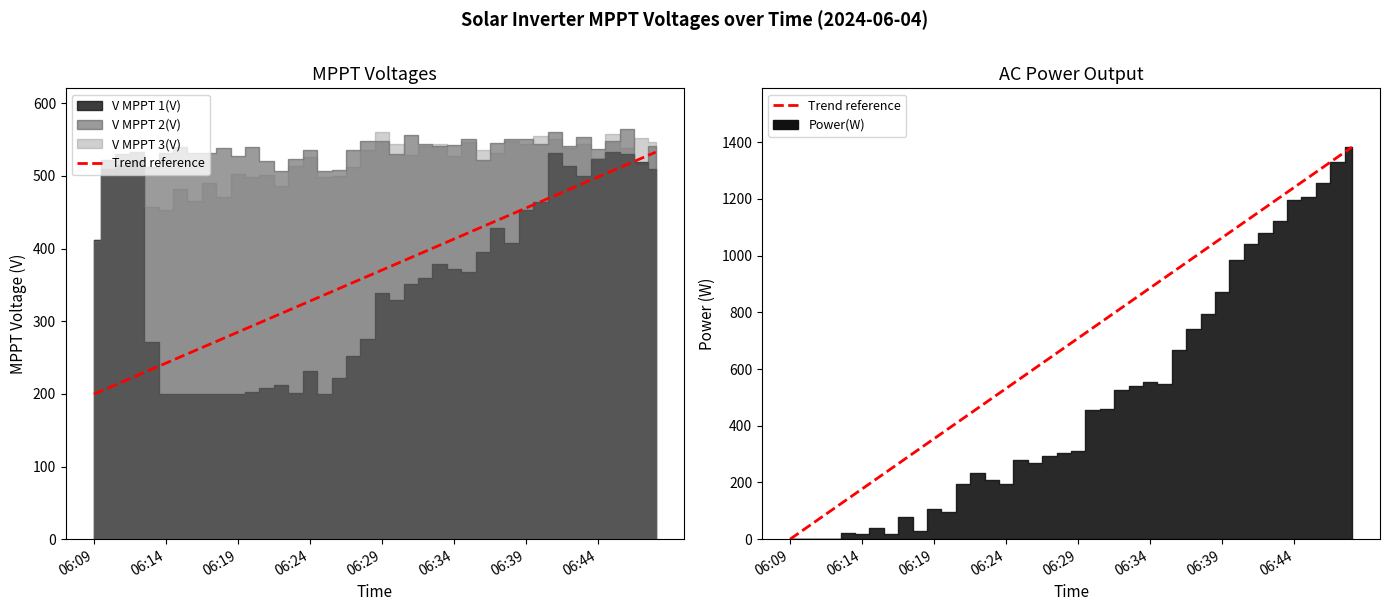

What is the sum of all values?

27660.0